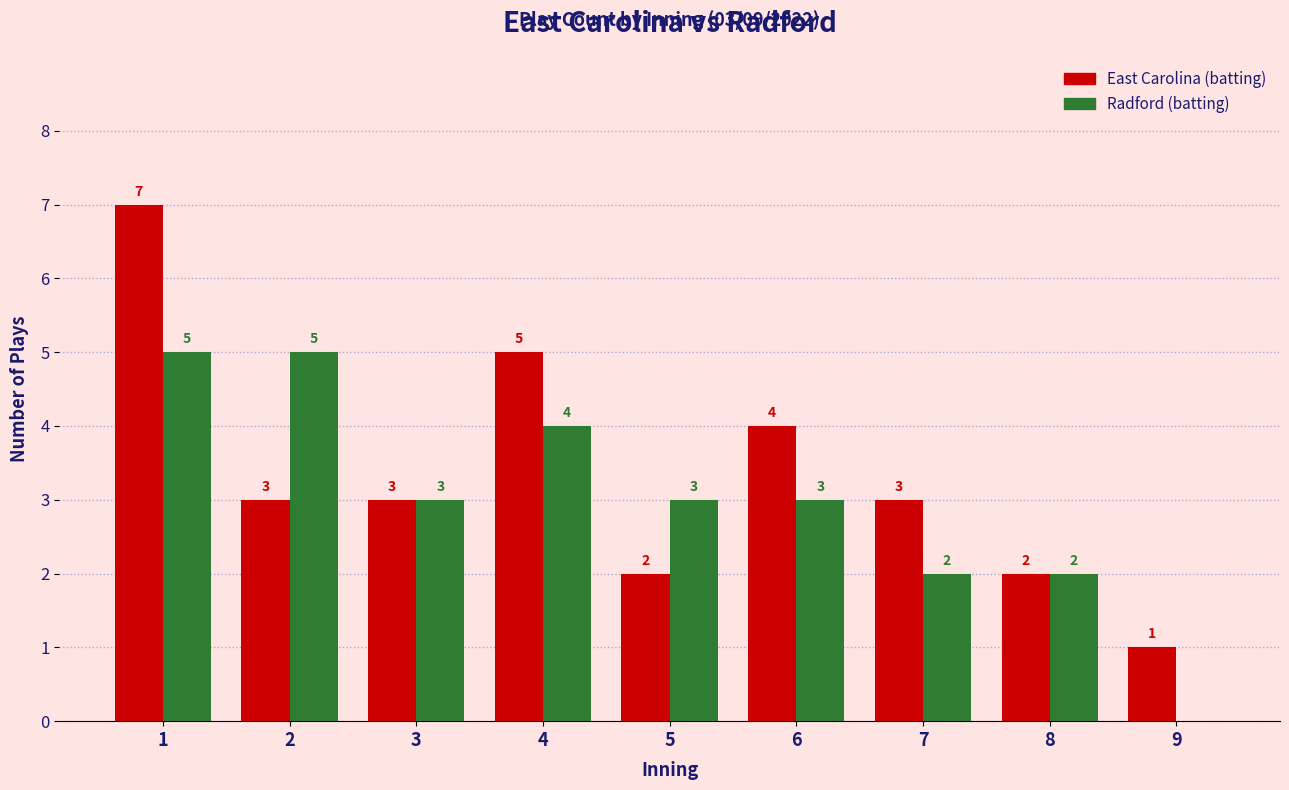

What is the sum of all Radford (batting) values?

27